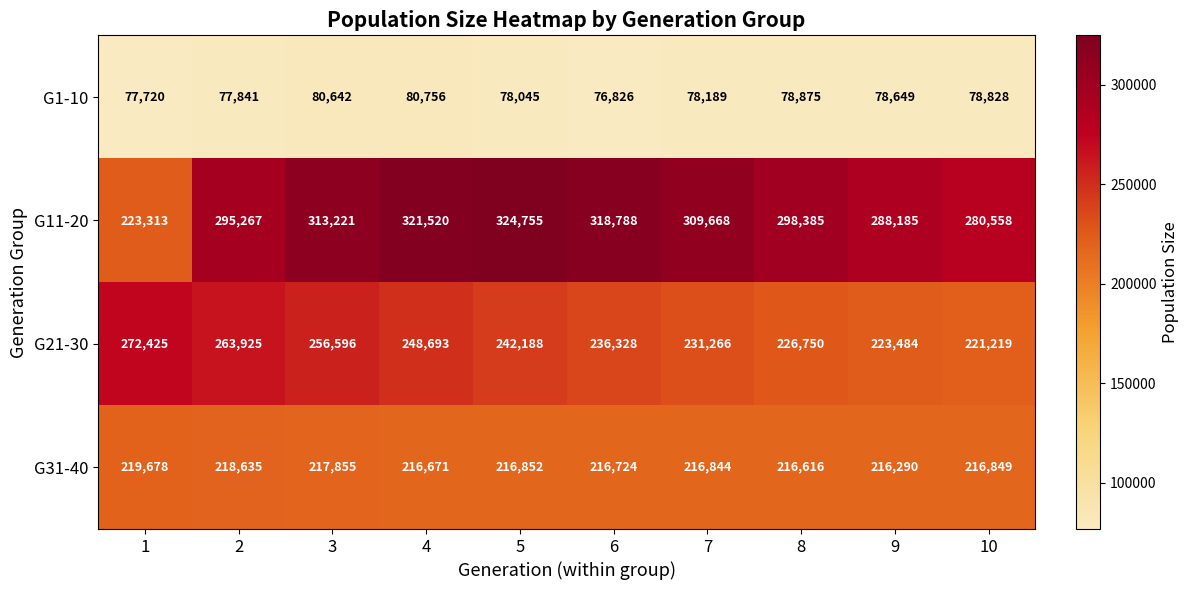

What is the approximate value of G11-20 at 10?

280558